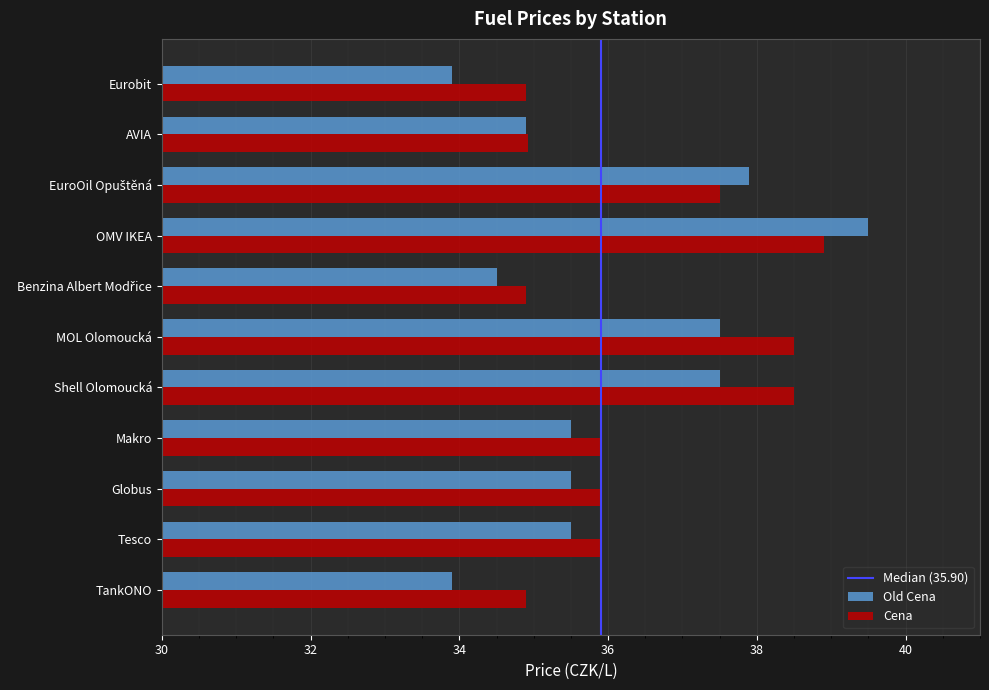

Is the value of Old Cena at Shell Olomoucká greater than the value of Cena at Tesco?

Yes